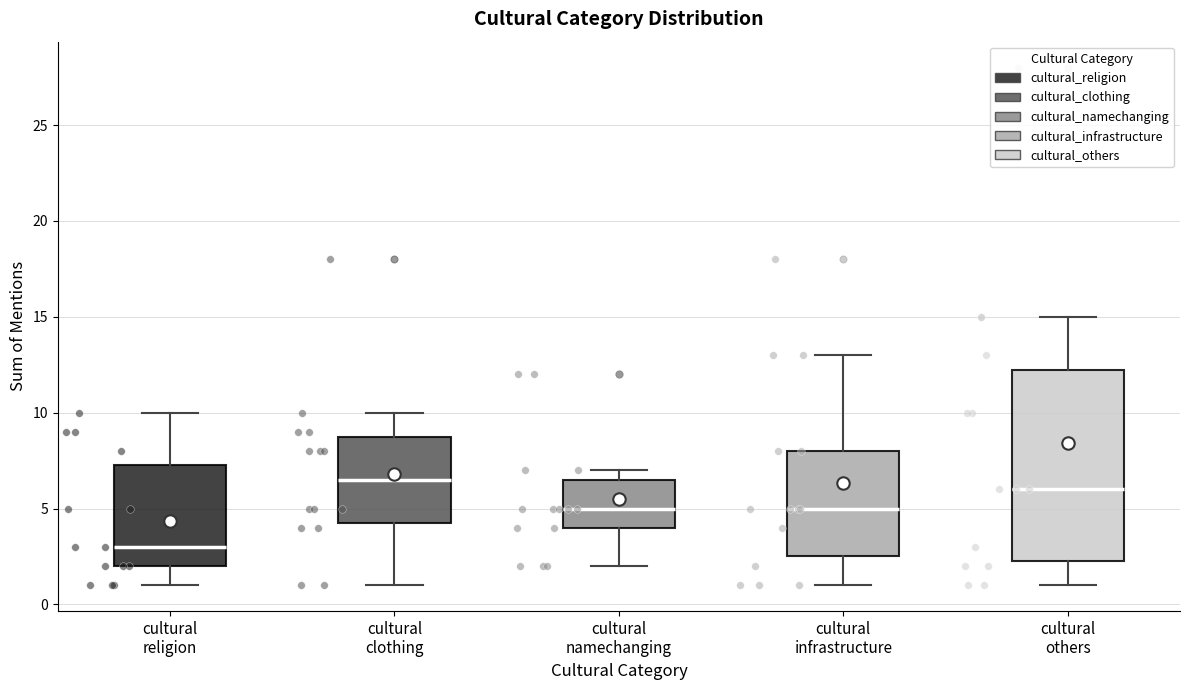

Comparing the boxes themselves (not the whiskers), which one is the tallest?

cultural others